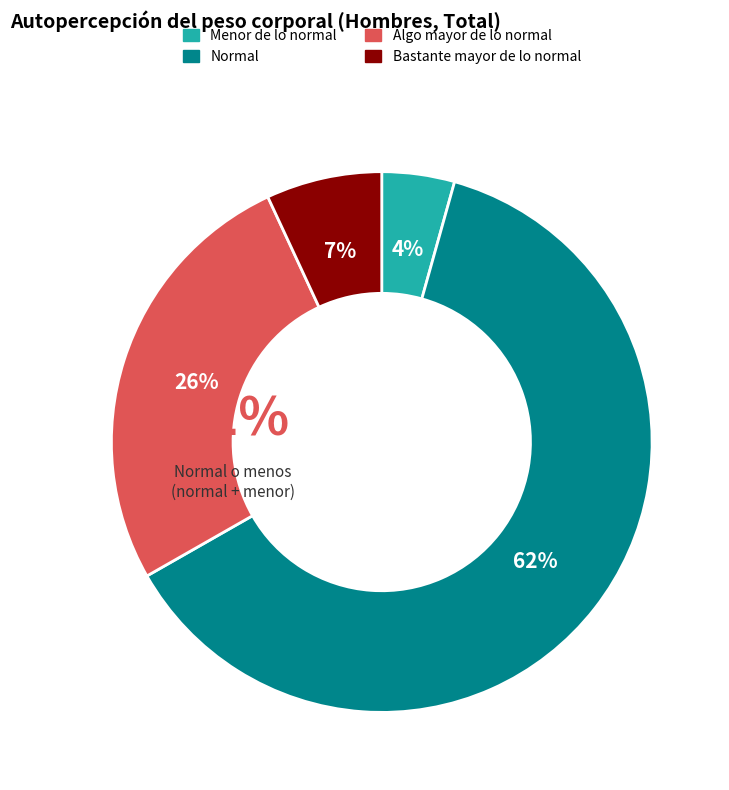

Does any single category account for the majority?

Yes